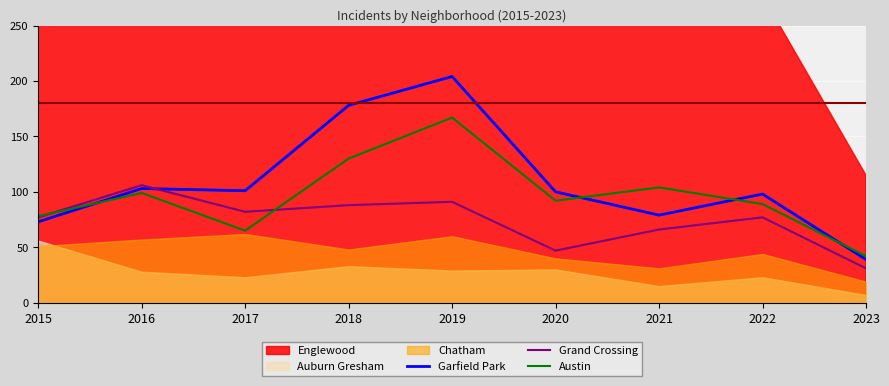

What is the lowest value of the Austin series?

42